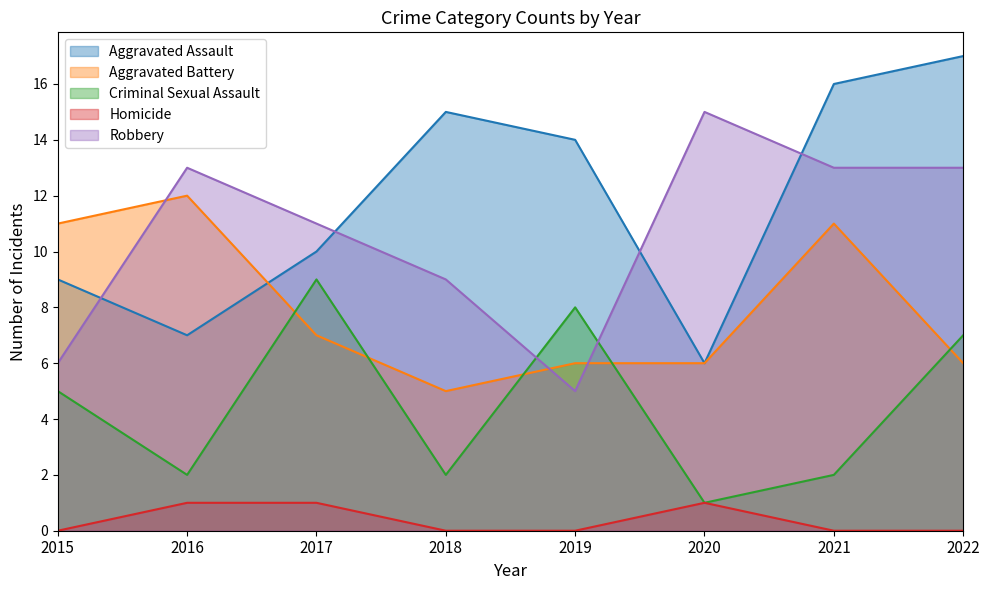

What is the value of the Robbery point at the 2nd from the left?

13